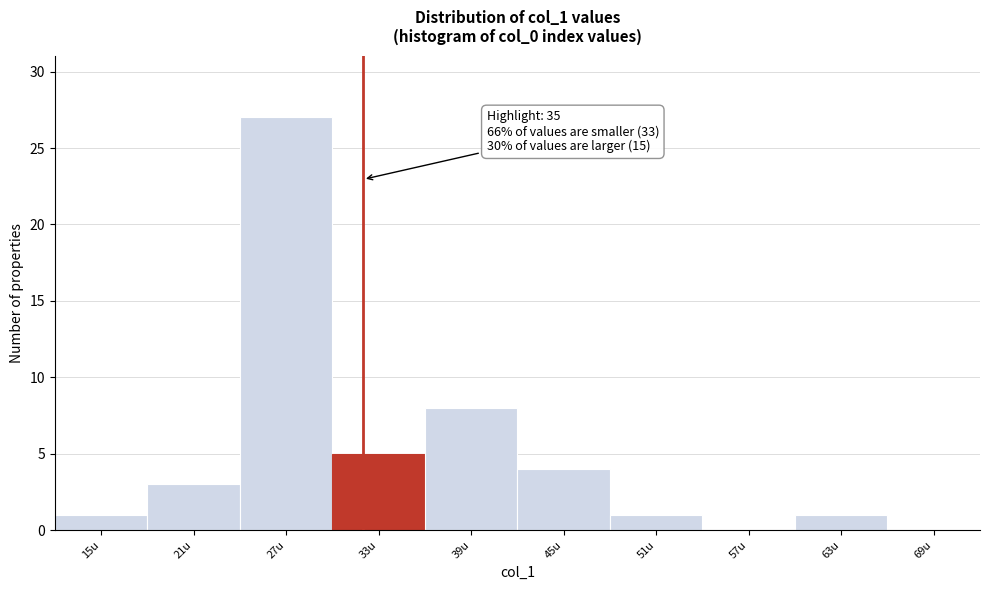

Reading left to right, transcribe all the data shown in this chart.

15u=1	21u=3	27u=27	33u=5	39u=8	45u=4	51u=1	57u=0	63u=1	69u=0